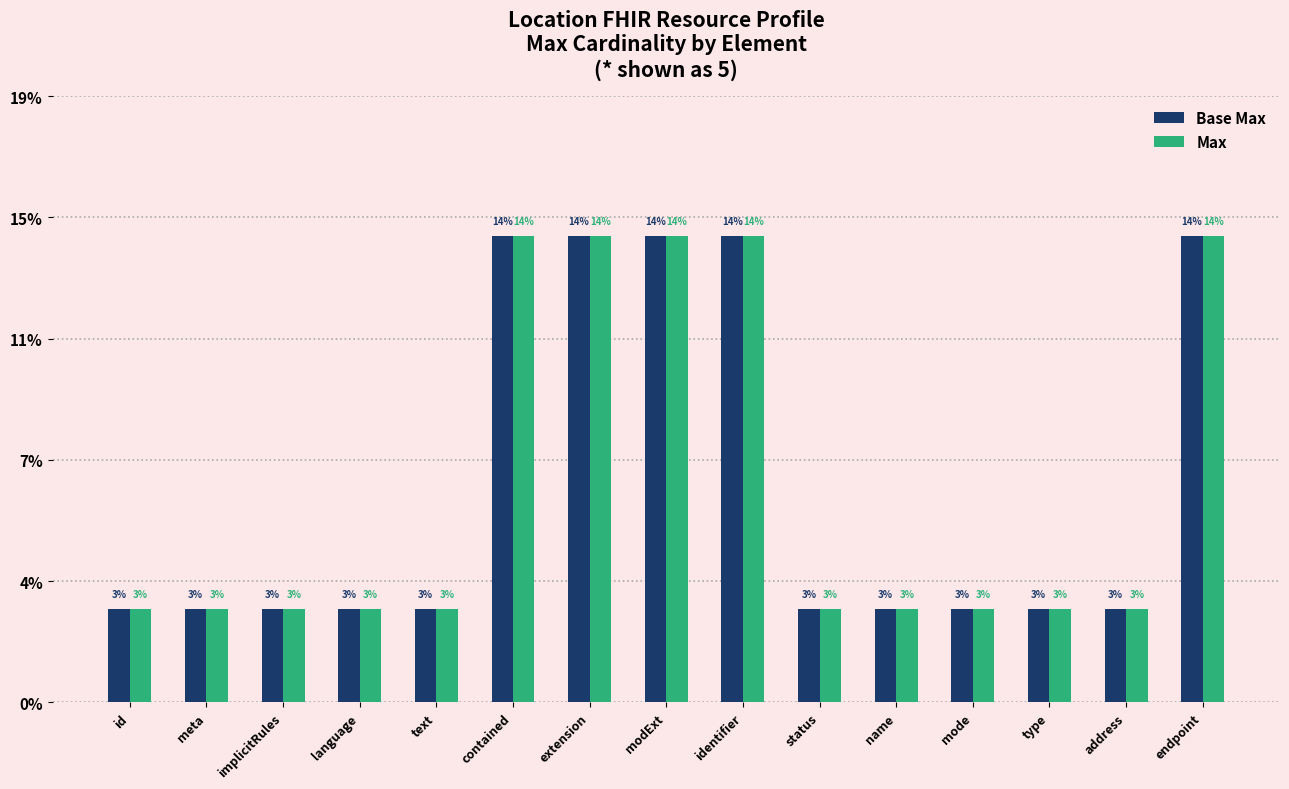

What are all the series names shown in the legend?

Base Max, Max